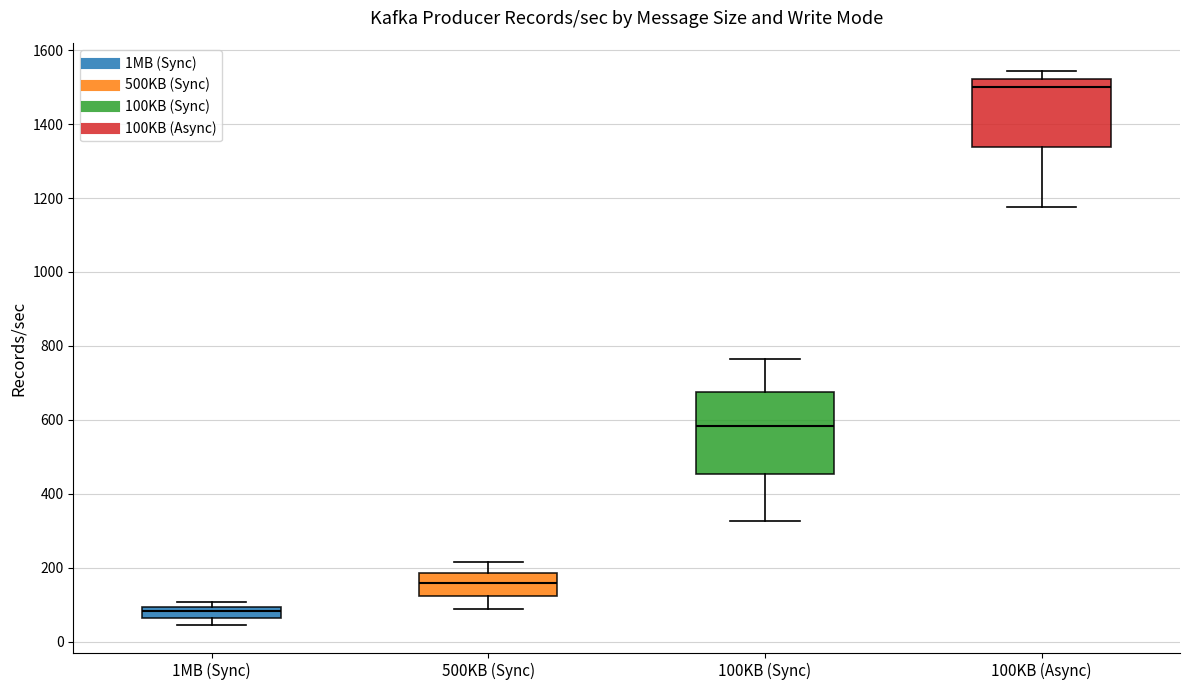

Which box is the tallest, from its lower edge to its upper edge?

100KB (Sync)